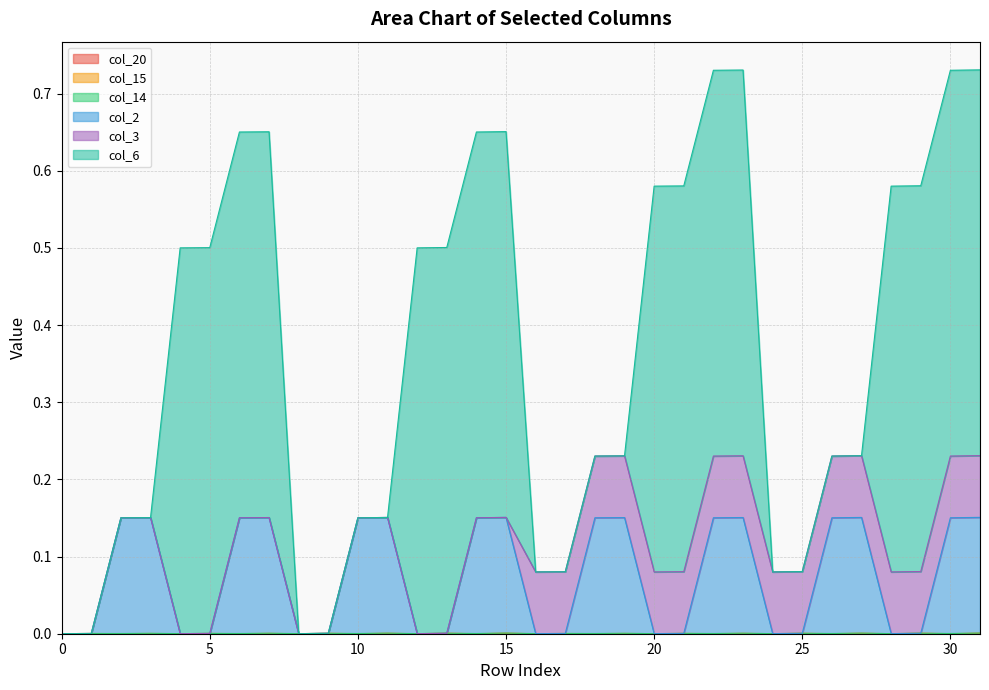

The col_20 series shows 0.0 at 22. True or false?

True